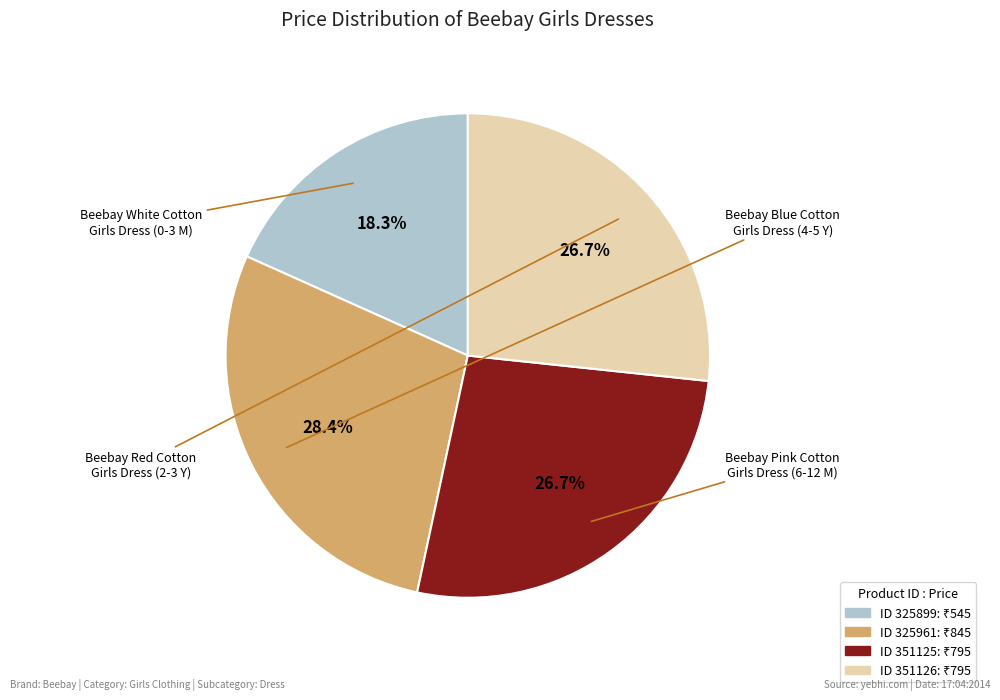

Does any single category account for the majority?

No